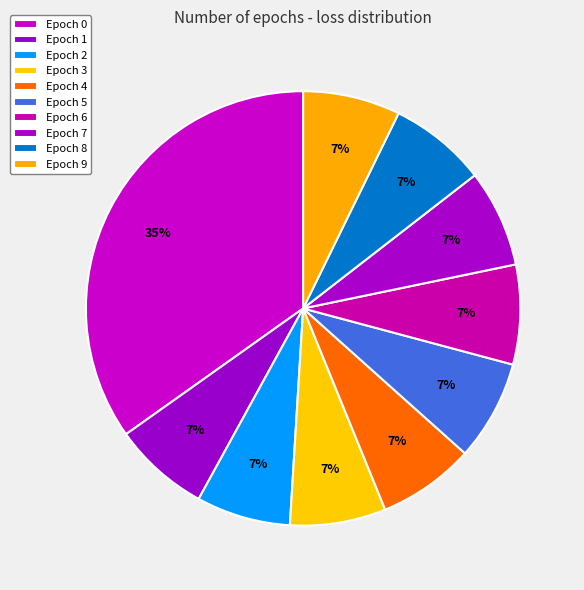

To the nearest percent, what portion does Epoch 9 represent?

7%